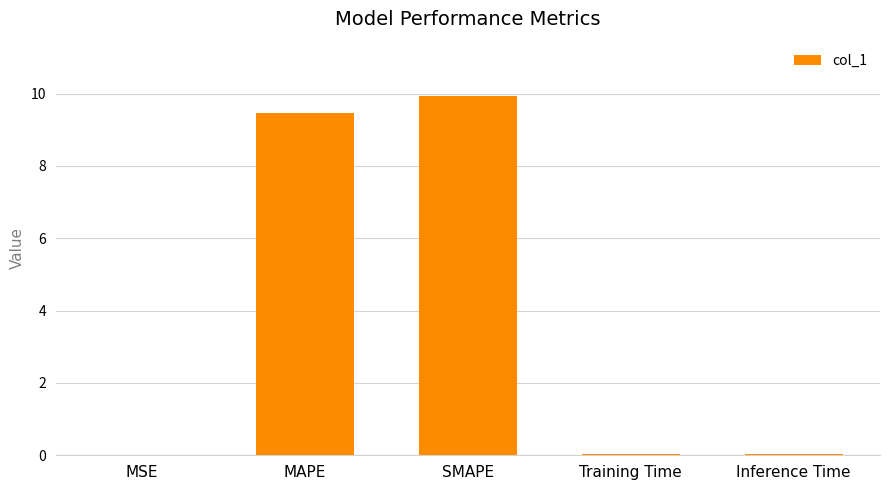

What is the average value?

3.9